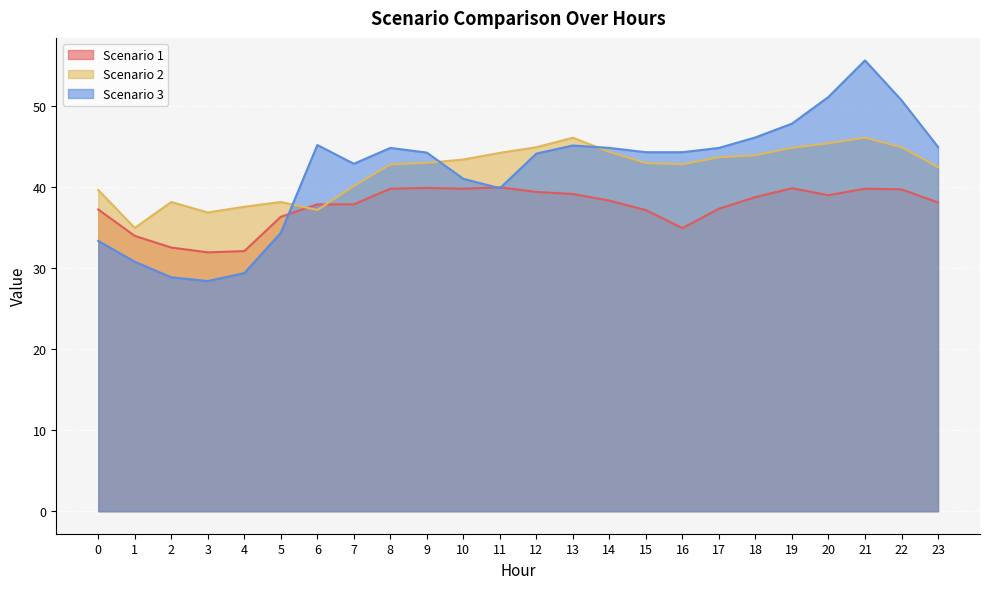

Between 13 and 17, which series saw the biggest shift?

Scenario 2